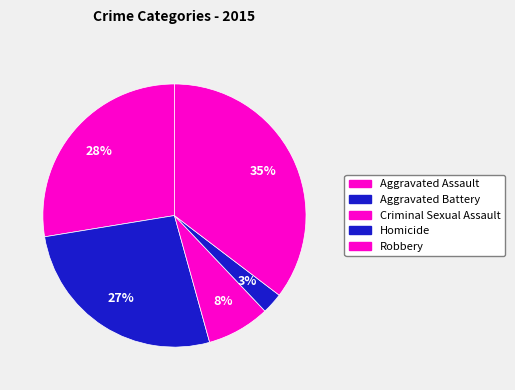

Is there a majority slice in this chart?

No